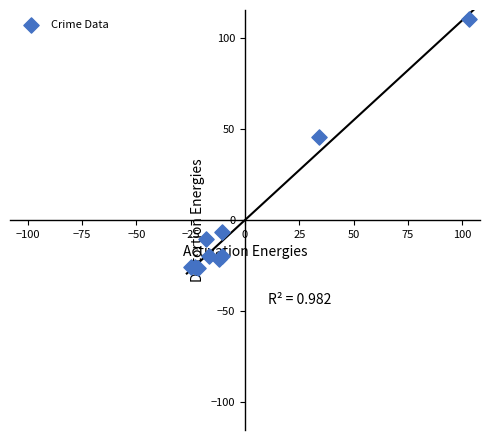

What Y value in the scatter plot is closest to 41?

45.4